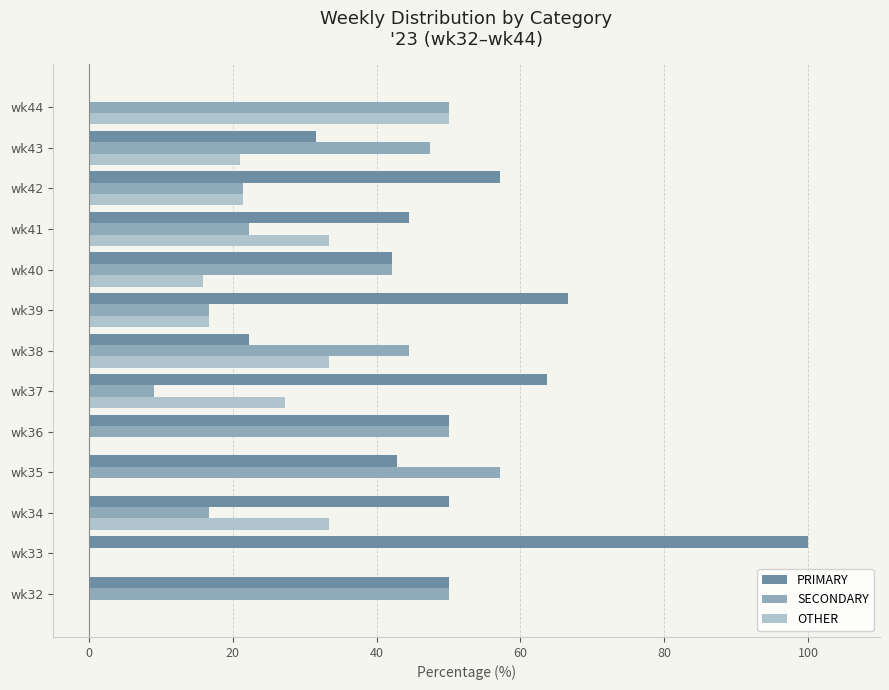

What is the sum of the OTHER values at wk40 and wk37?

43.1